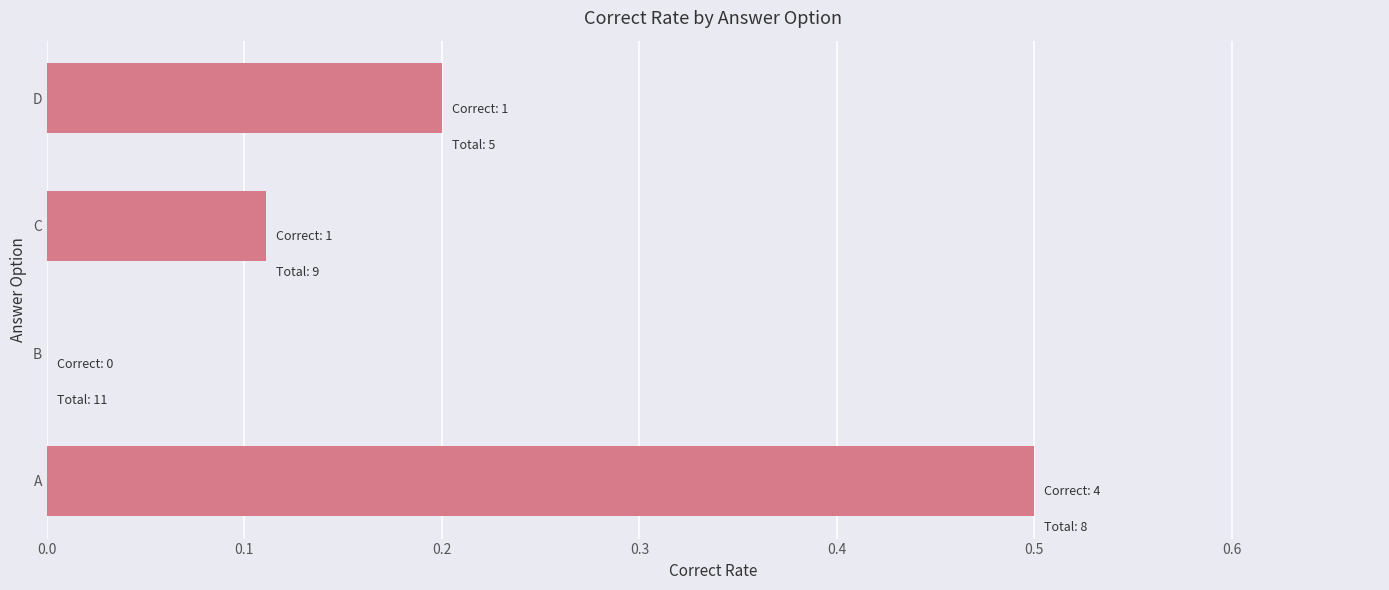

Where is the data nearest to the value 0?

B